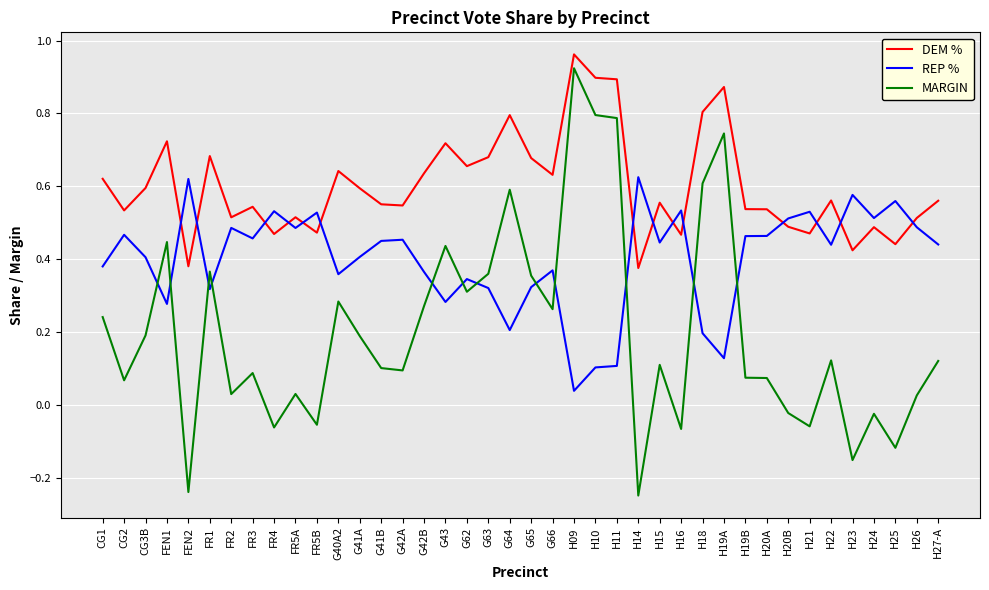

At which label does MARGIN first exceed 0?

CG1